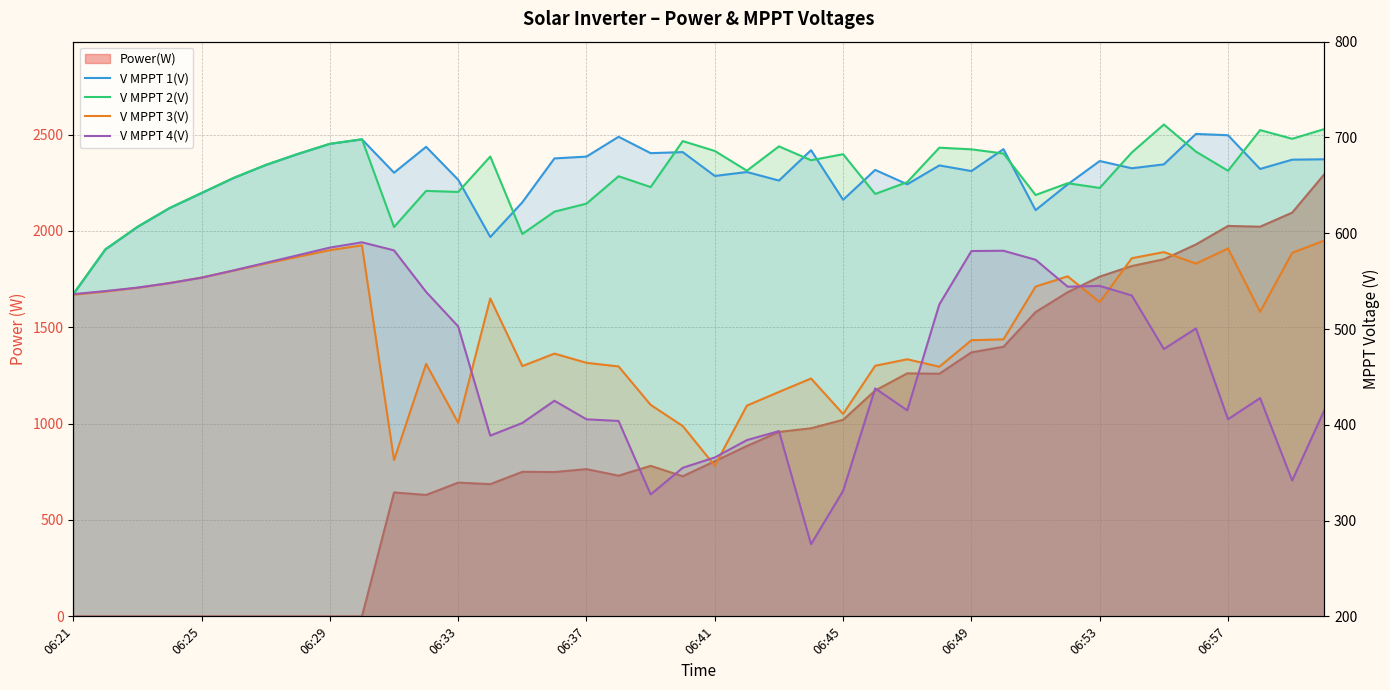

How many data points in V MPPT 1(V) are above 667?

21